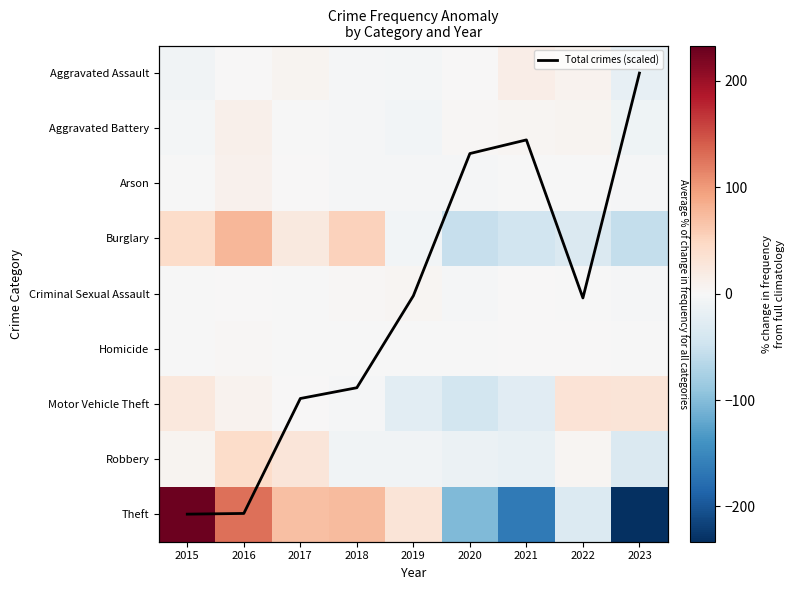

At 2021, list the series in order from smallest to largest.

Theft, Burglary, Motor Vehicle Theft, Robbery, Arson, Homicide, Criminal Sexual Assault, Total crimes (scaled), Aggravated Battery, Aggravated Assault